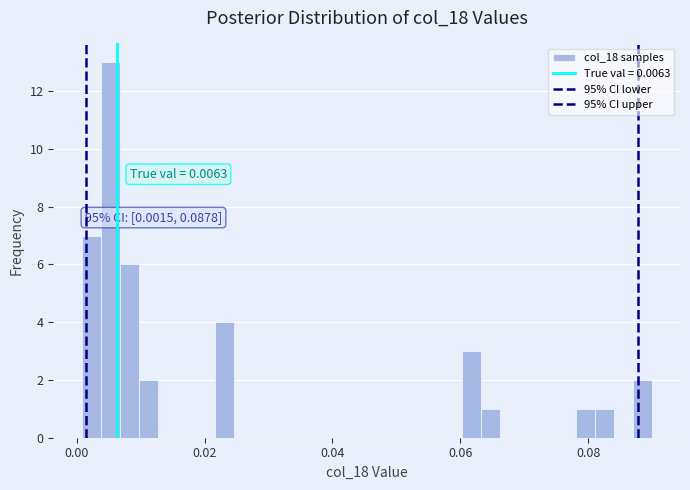

Around what value on the x-axis is the tallest bar? Give the approximate position of its centre, as read against the axis.

0.006